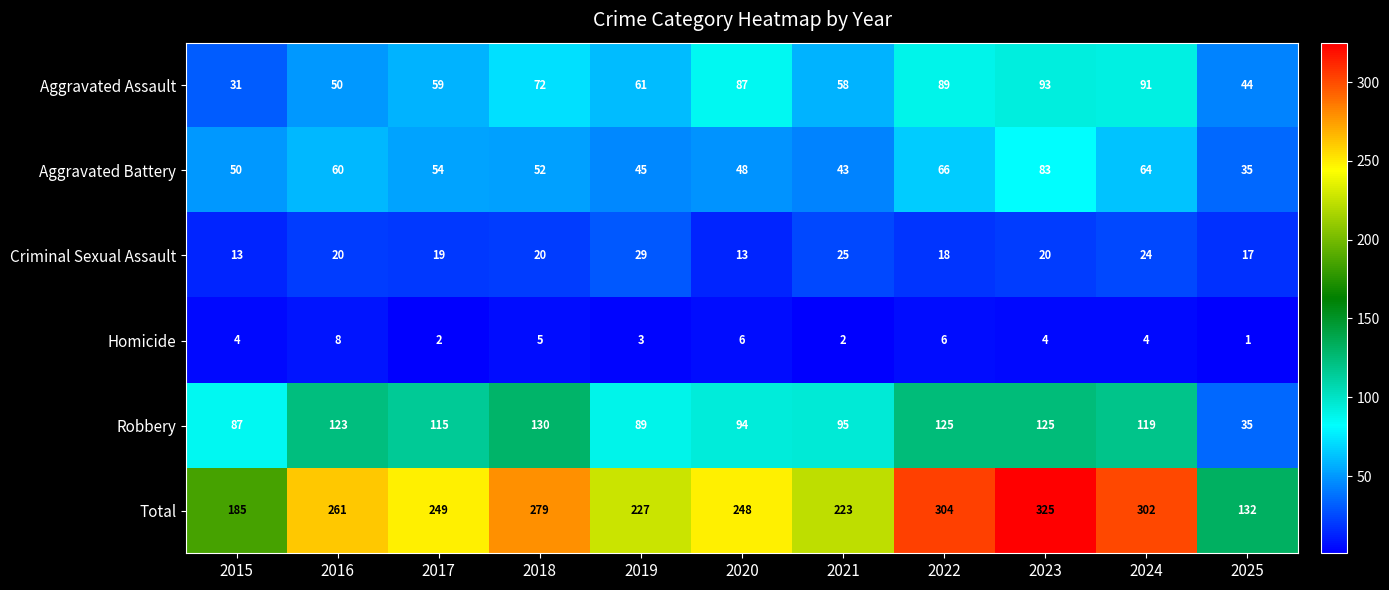

What is the total value across all series at 2016?

522